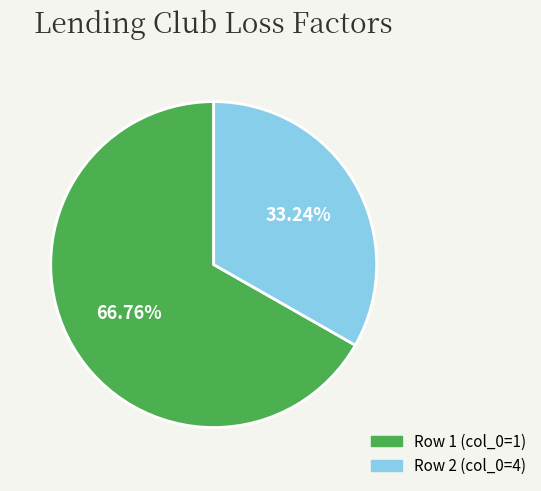

To the nearest percent, what is the average slice percentage?

50%